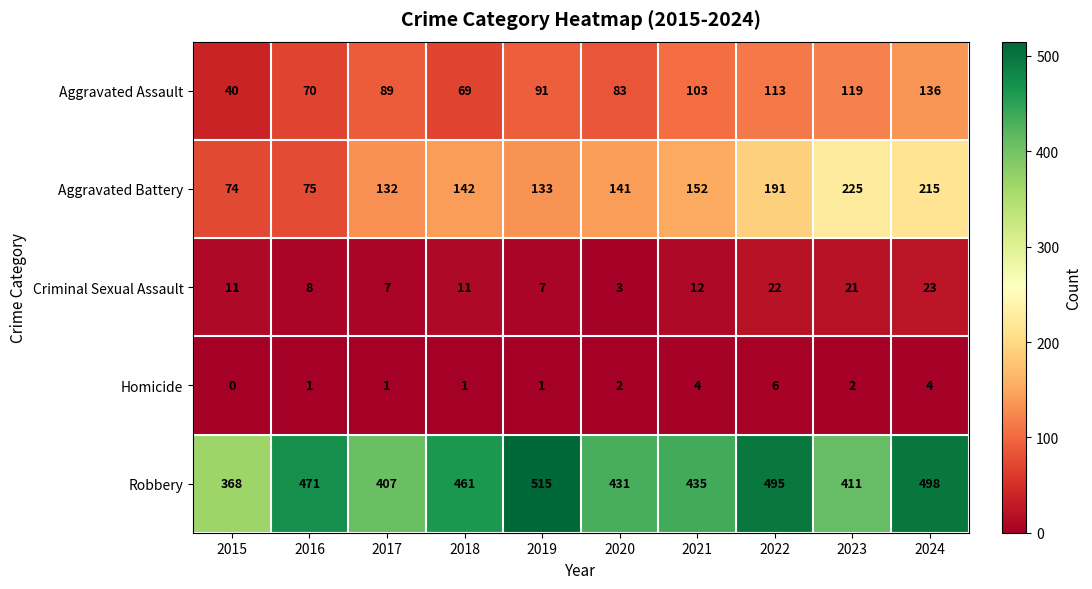

Which category has the lowest value across all series?

2015